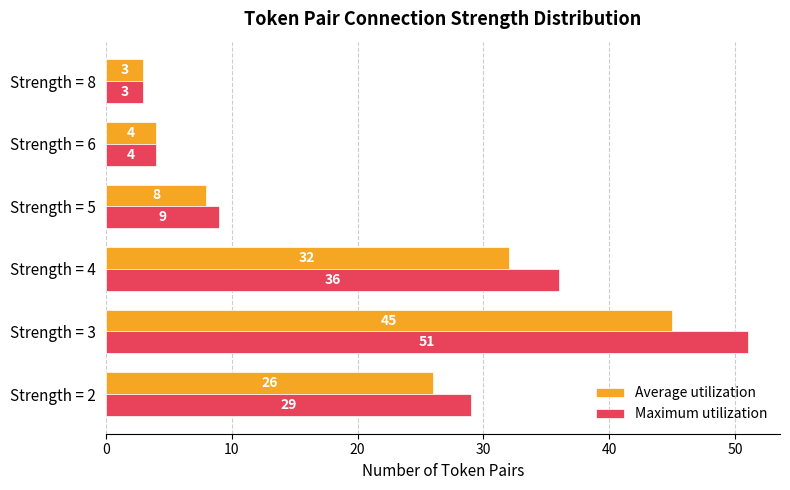

What is the difference between the maximum and minimum values in the Maximum utilization series?

48